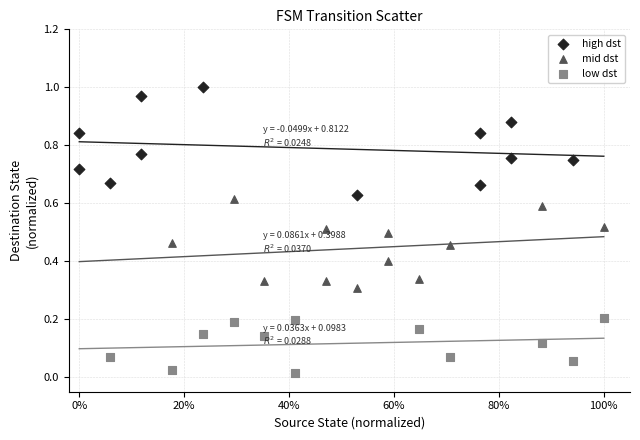

Which series has the widest spread of Y values?

high dst